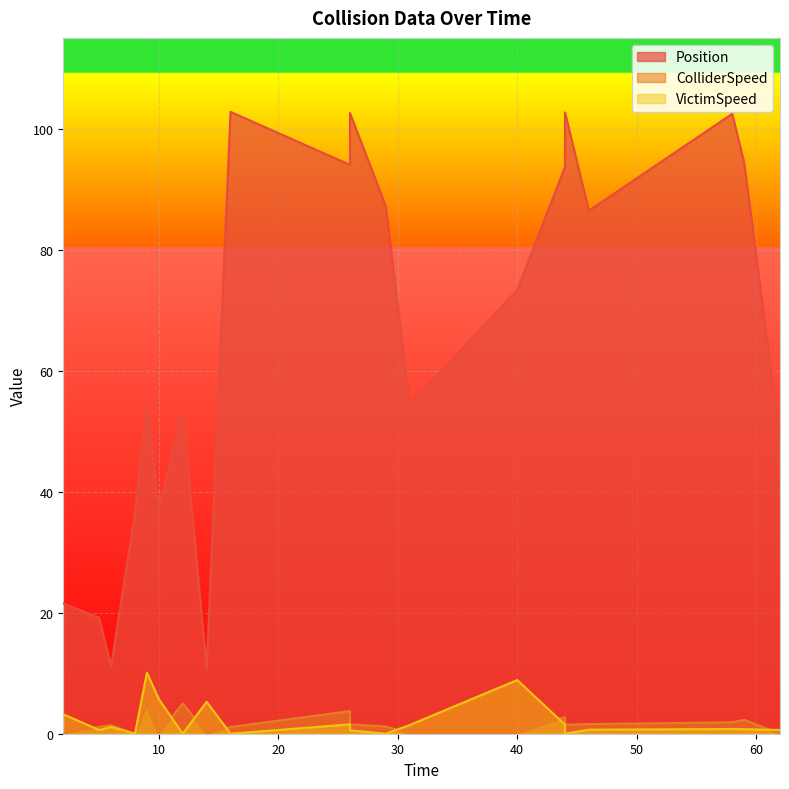

What is the difference between the second highest and minimum values in the Position series?

92.0